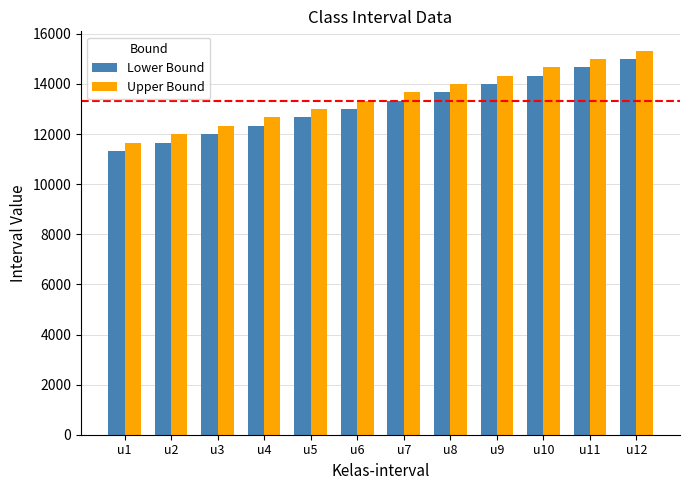

Which category has the lowest value in the Upper Bound series?

u1